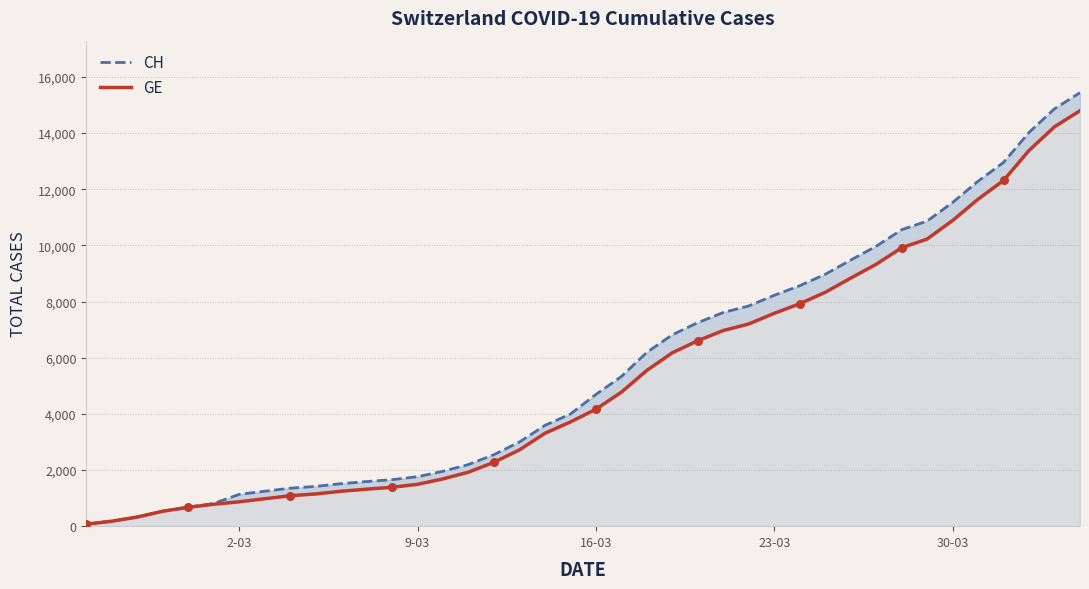

What are all the series names shown in the legend?

CH, GE